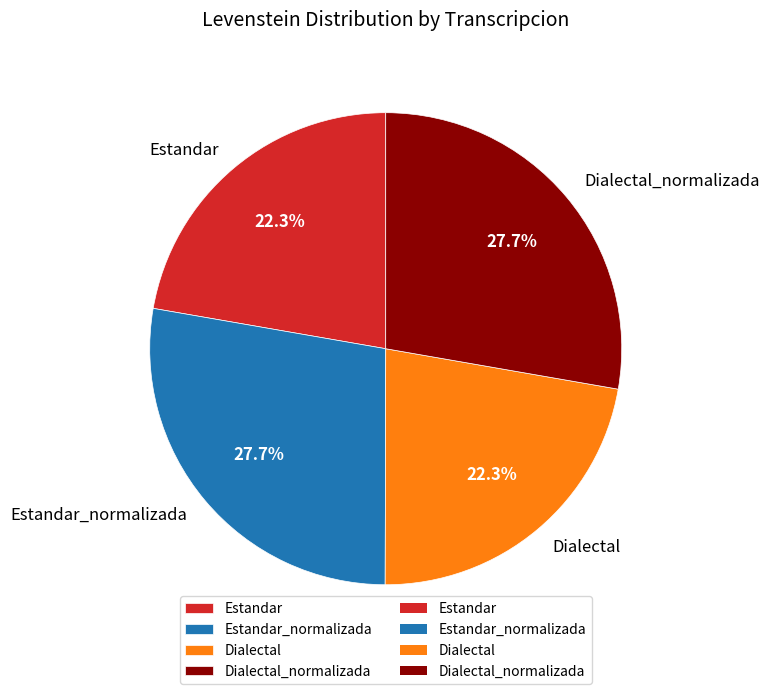

The Dialectal_normalizada slice represents 28% of the pie. True or false?

True